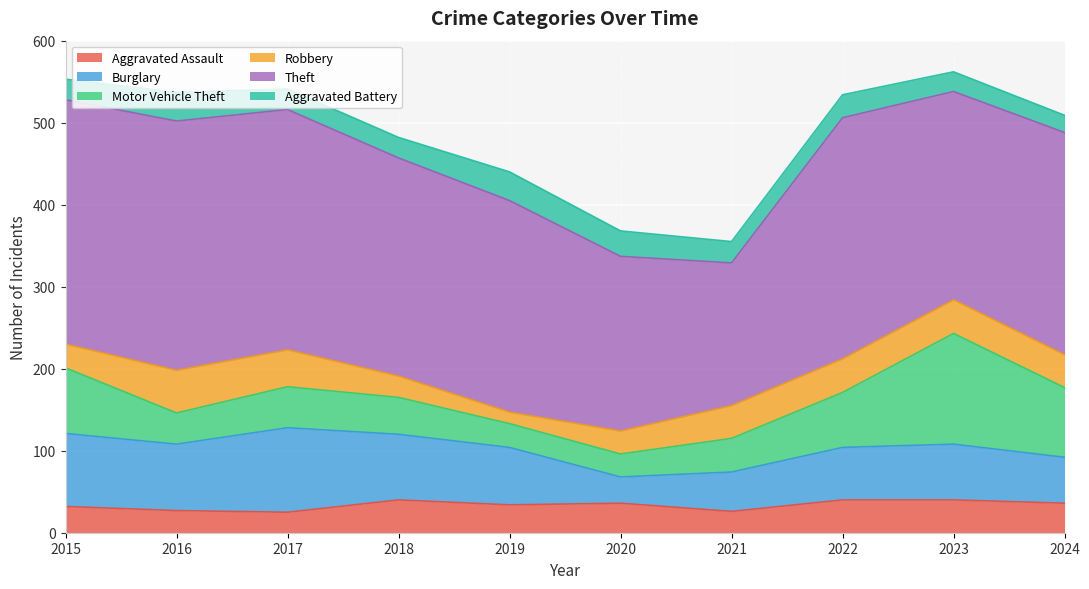

How many values in the Theft series are below 271?

5